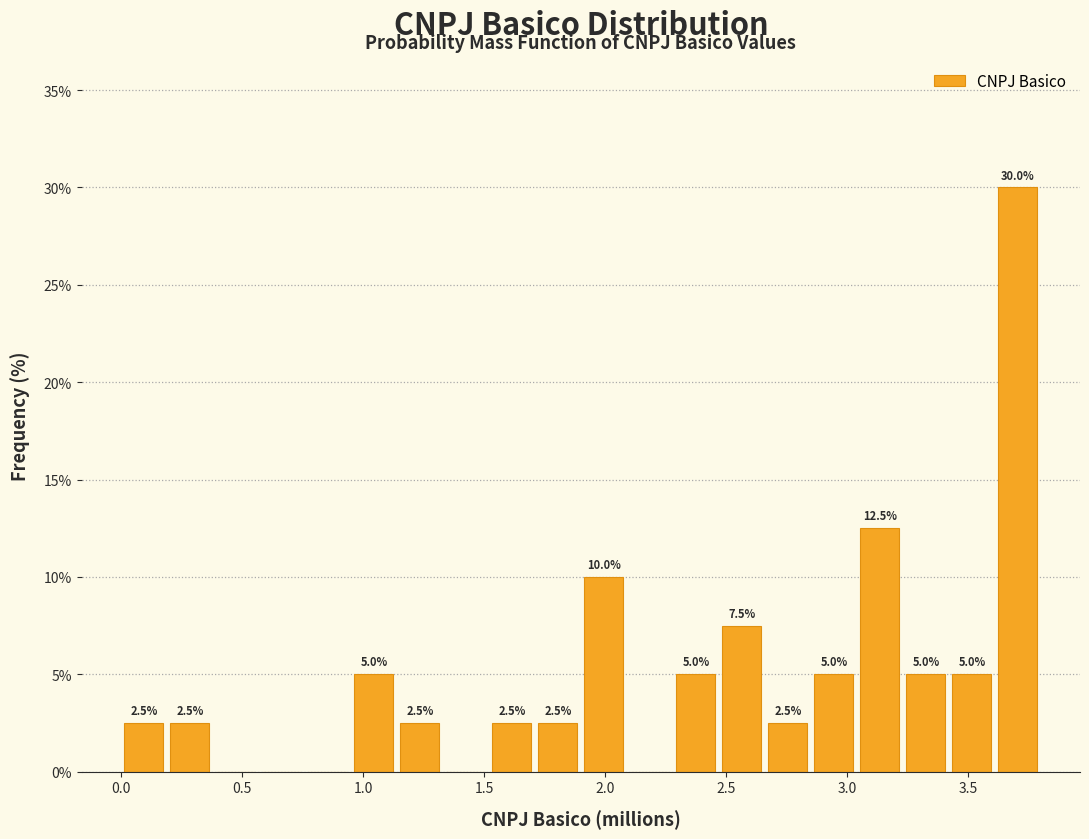

Read against the x-axis, roughly where is the centre of the tallest bar?

3.70